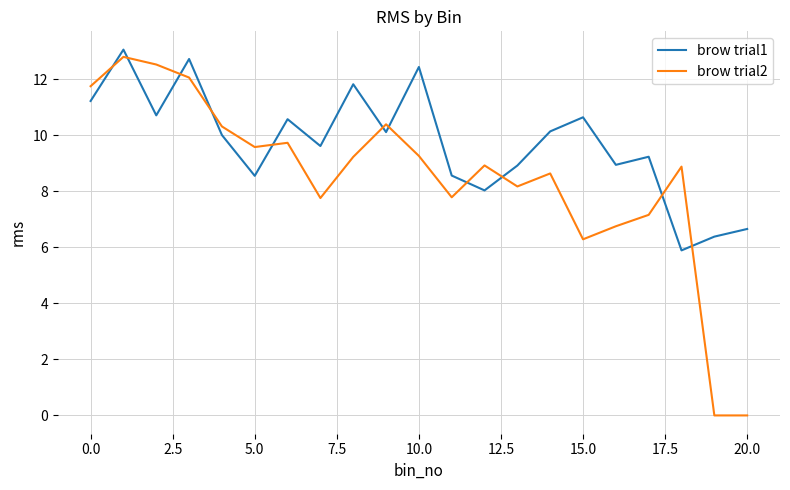

After their last crossing, which series has the higher values: brow trial2 or brow trial1?

brow trial1